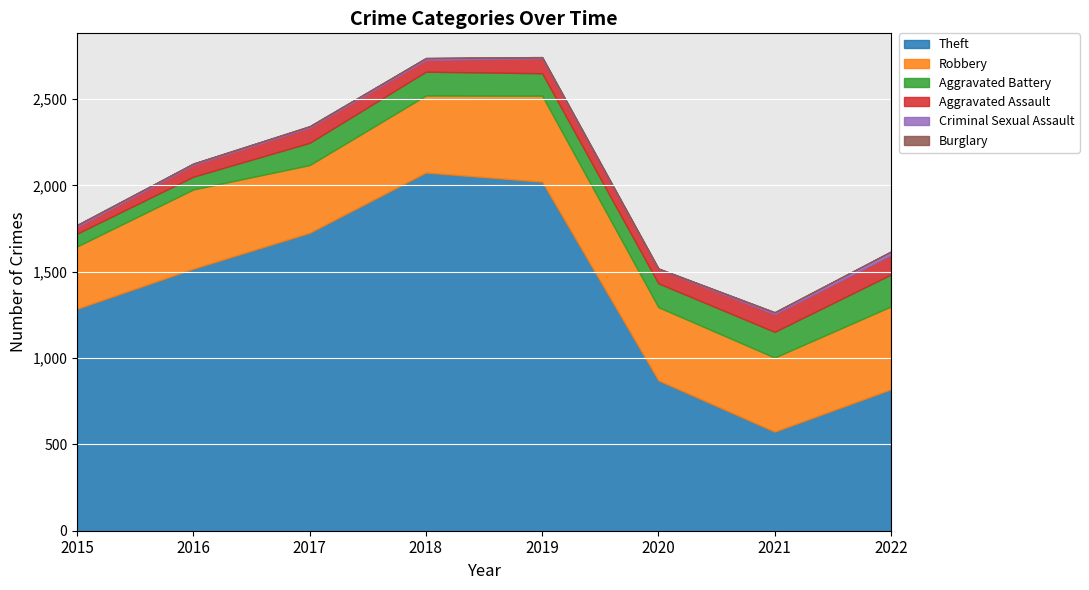

What is the total value across all series at 2018?

2738